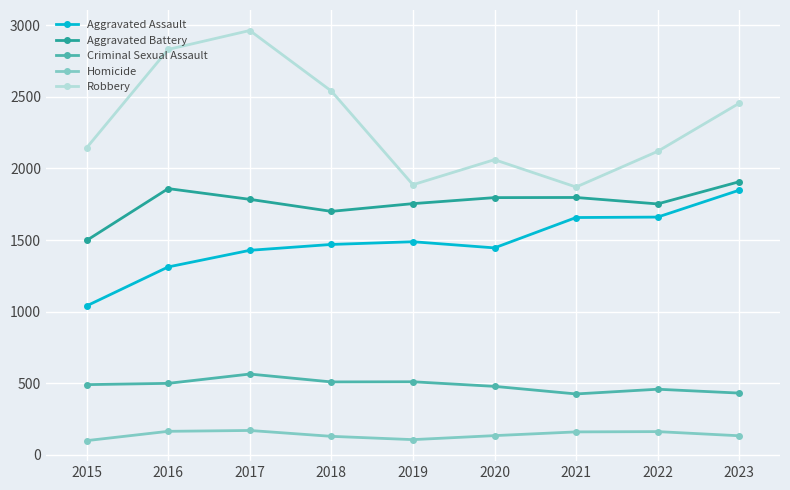

What is the spread (max minus min) of values at 2015?

2045